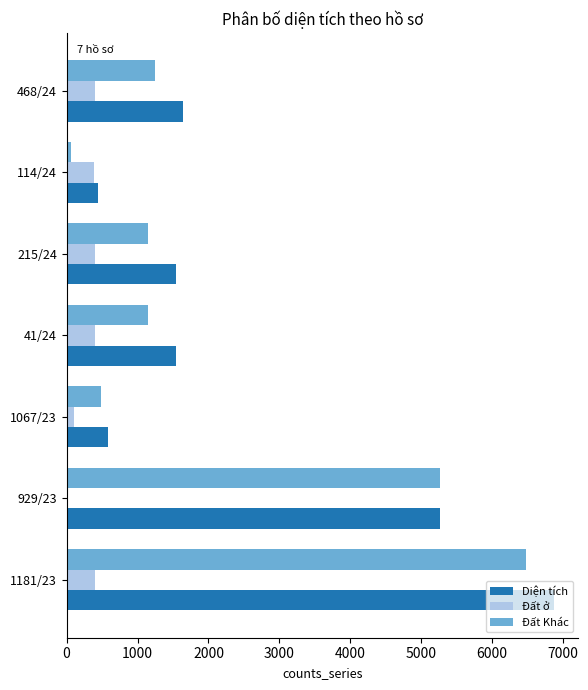

What is the greatest value displayed?

6870.9